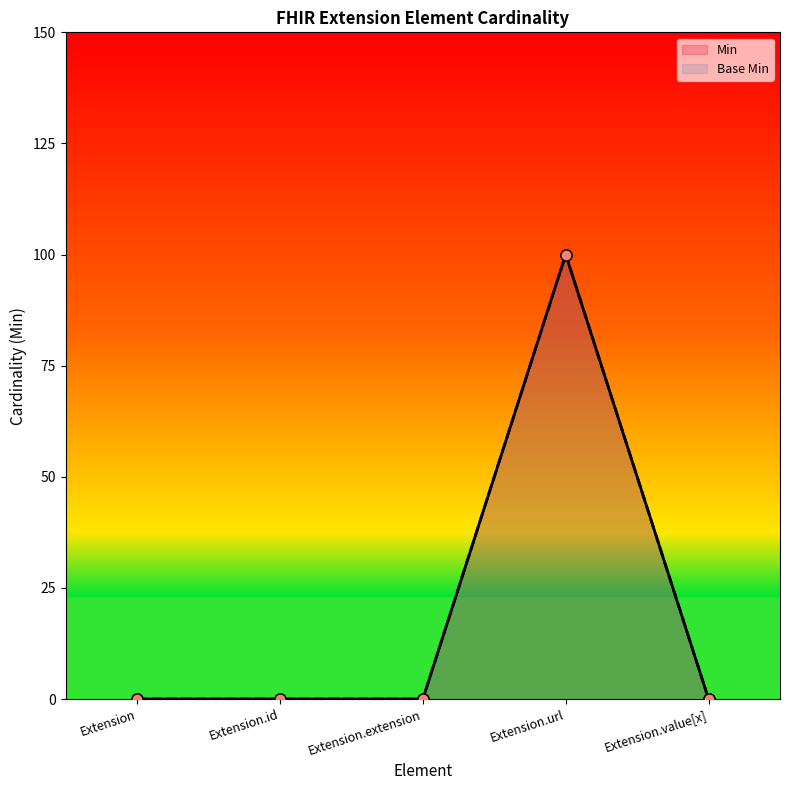

In Min, how many points are higher than both neighbors (excluding endpoints)?

1